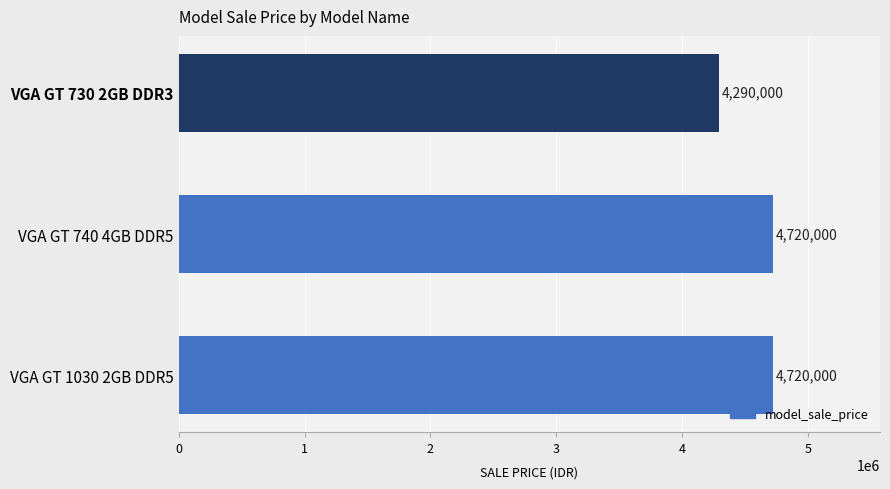

True or false: the data shows 2261917 at VGA GT 730 2GB DDR3.

False